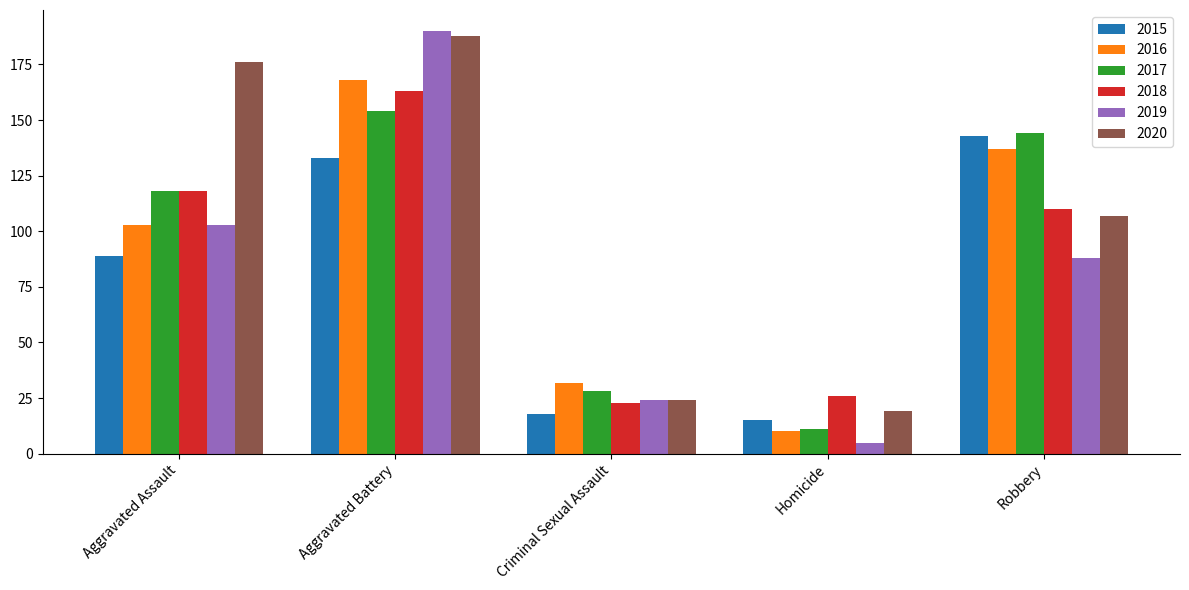

List the labels in order of 2016 value, smallest first.

Homicide, Criminal Sexual Assault, Aggravated Assault, Robbery, Aggravated Battery